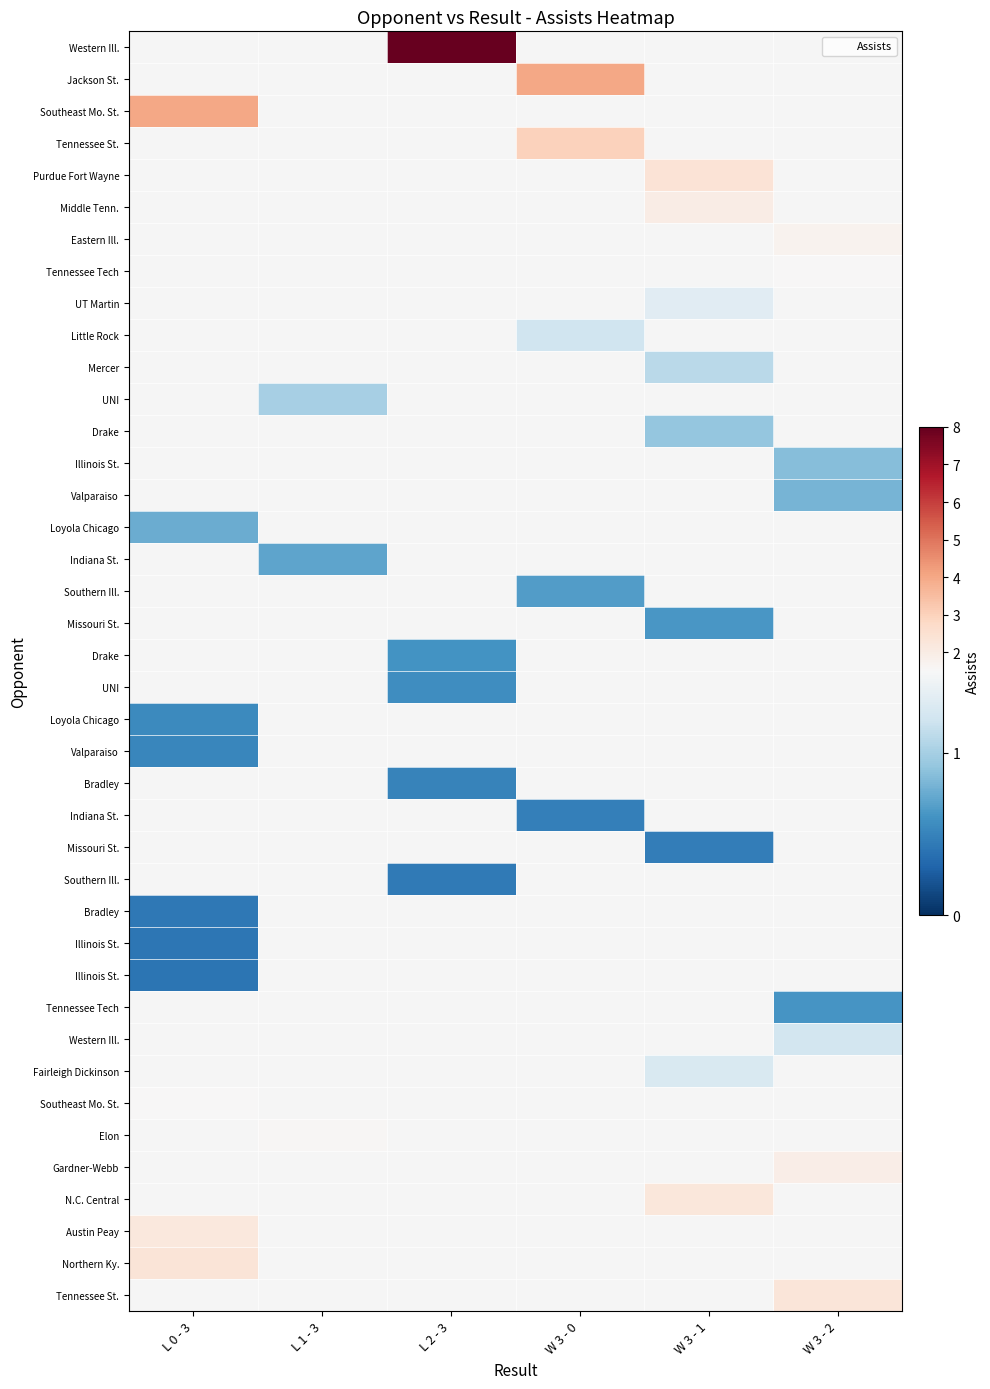

How many data points does each series have?

6